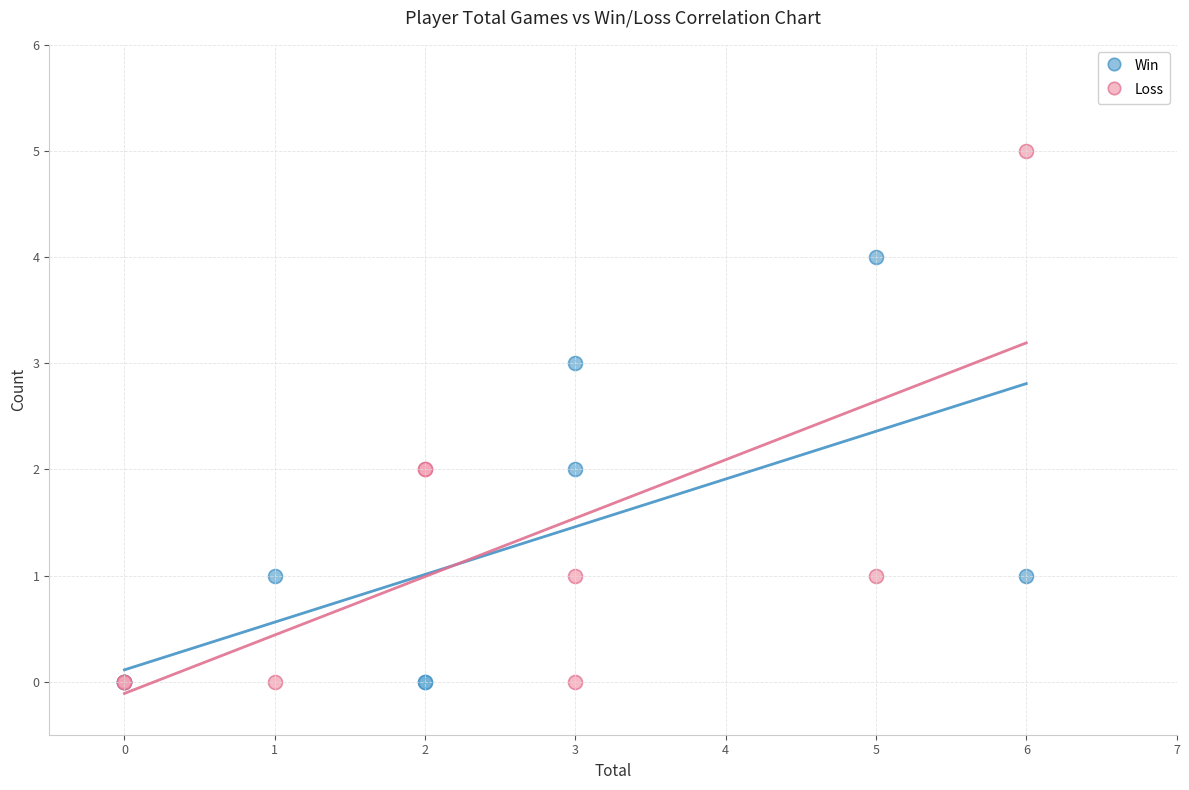

Which series reaches the maximum Y coordinate?

Loss